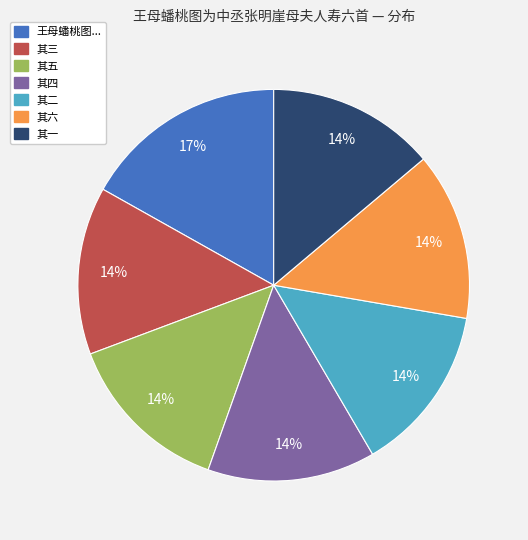

Count the number of slices in the pie.

7